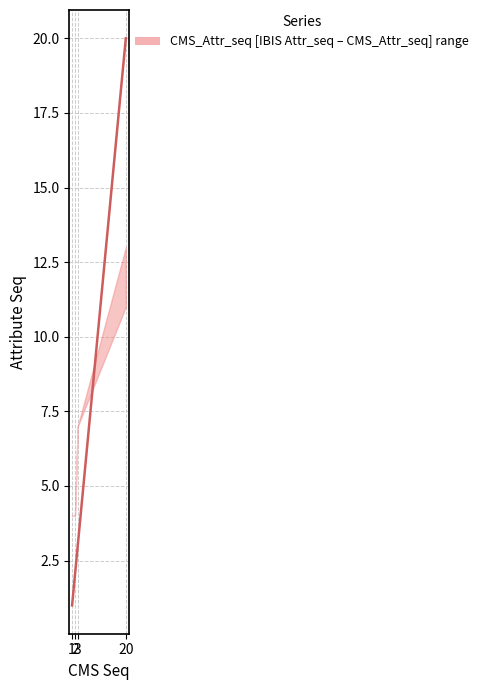

What is the change in value from 1 to 3?

+2